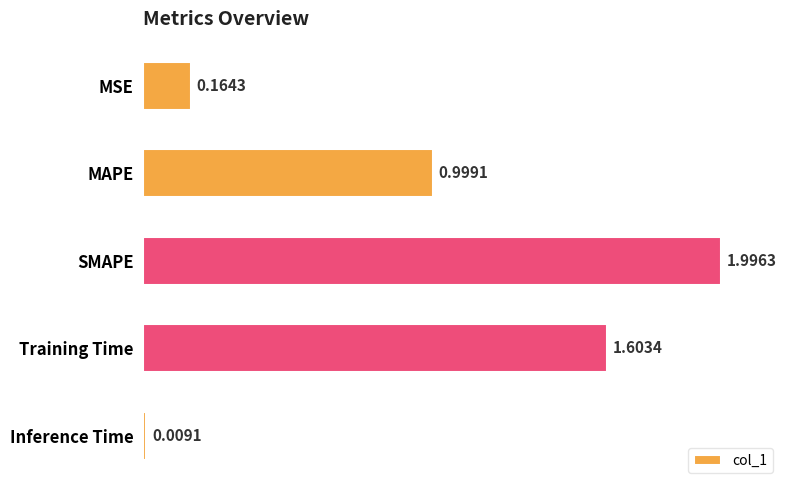

What is the label of the 2nd bar from the top?

MAPE